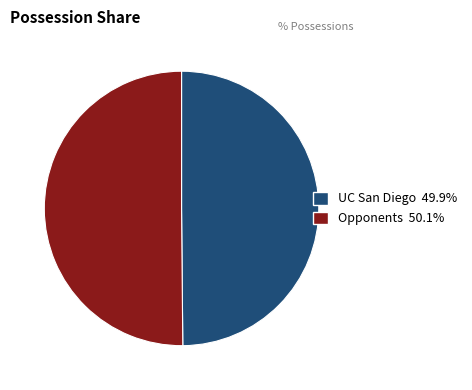

How many segments does this pie chart have?

2